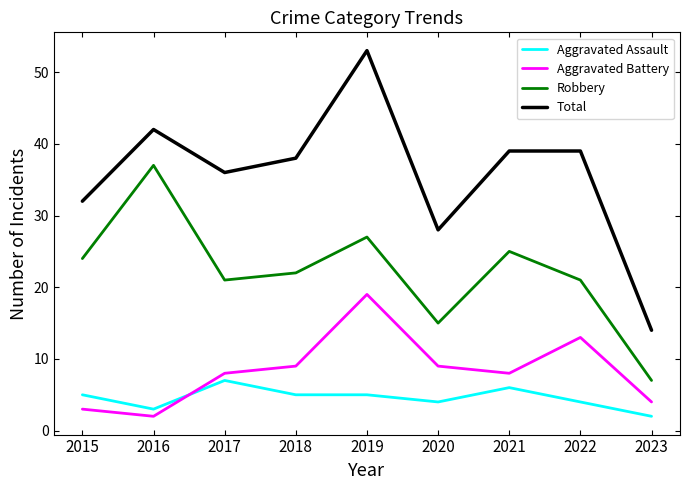

Reading right to left, transcribe all the data shown in this chart.

Aggravated Assault: 2	4	6	4	5	5	7	3	5
Aggravated Battery: 4	13	8	9	19	9	8	2	3
Robbery: 7	21	25	15	27	22	21	37	24
Total: 14	39	39	28	53	38	36	42	32